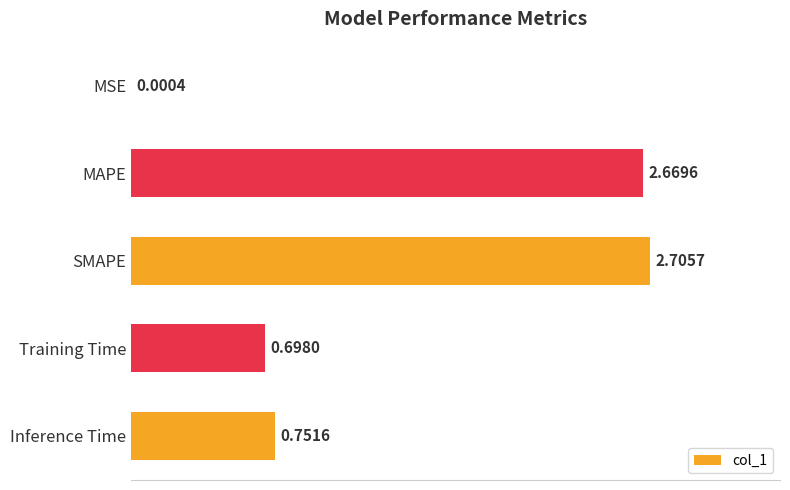

Which has a higher value, MSE or Training Time?

Training Time